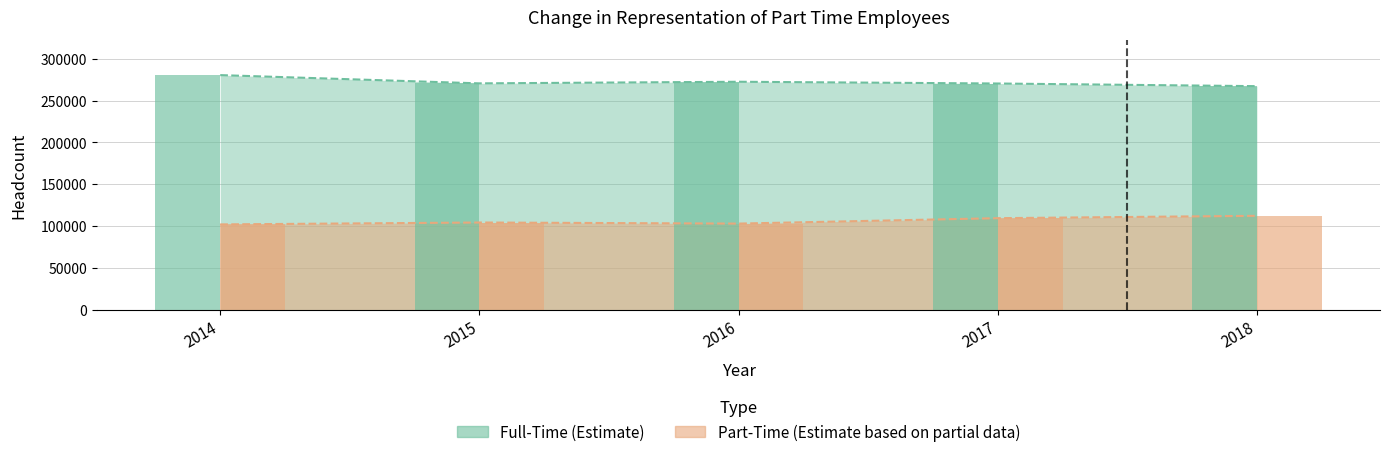

How many data points in Part-Time are less than 104245?

2